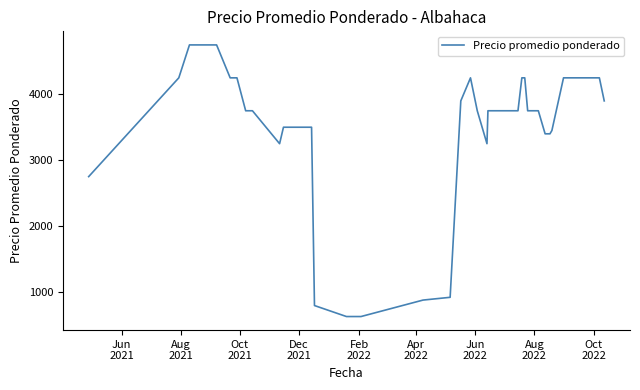

What is the greatest value displayed?

4750